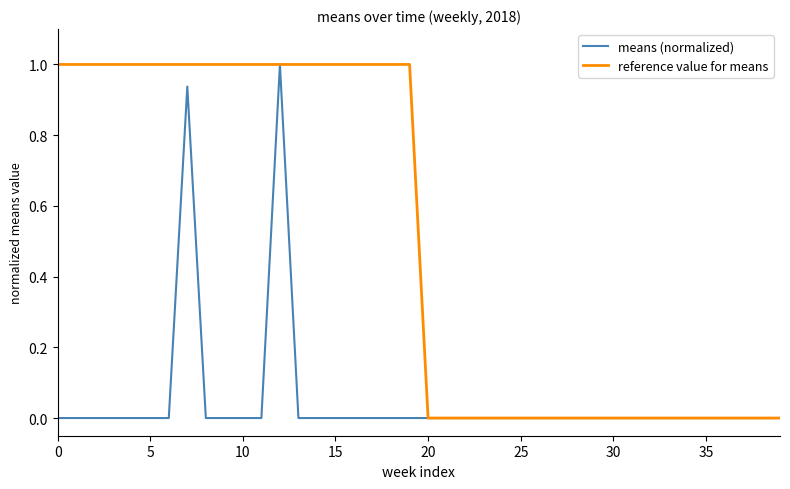

Which series has the largest total across all categories?

reference value for means